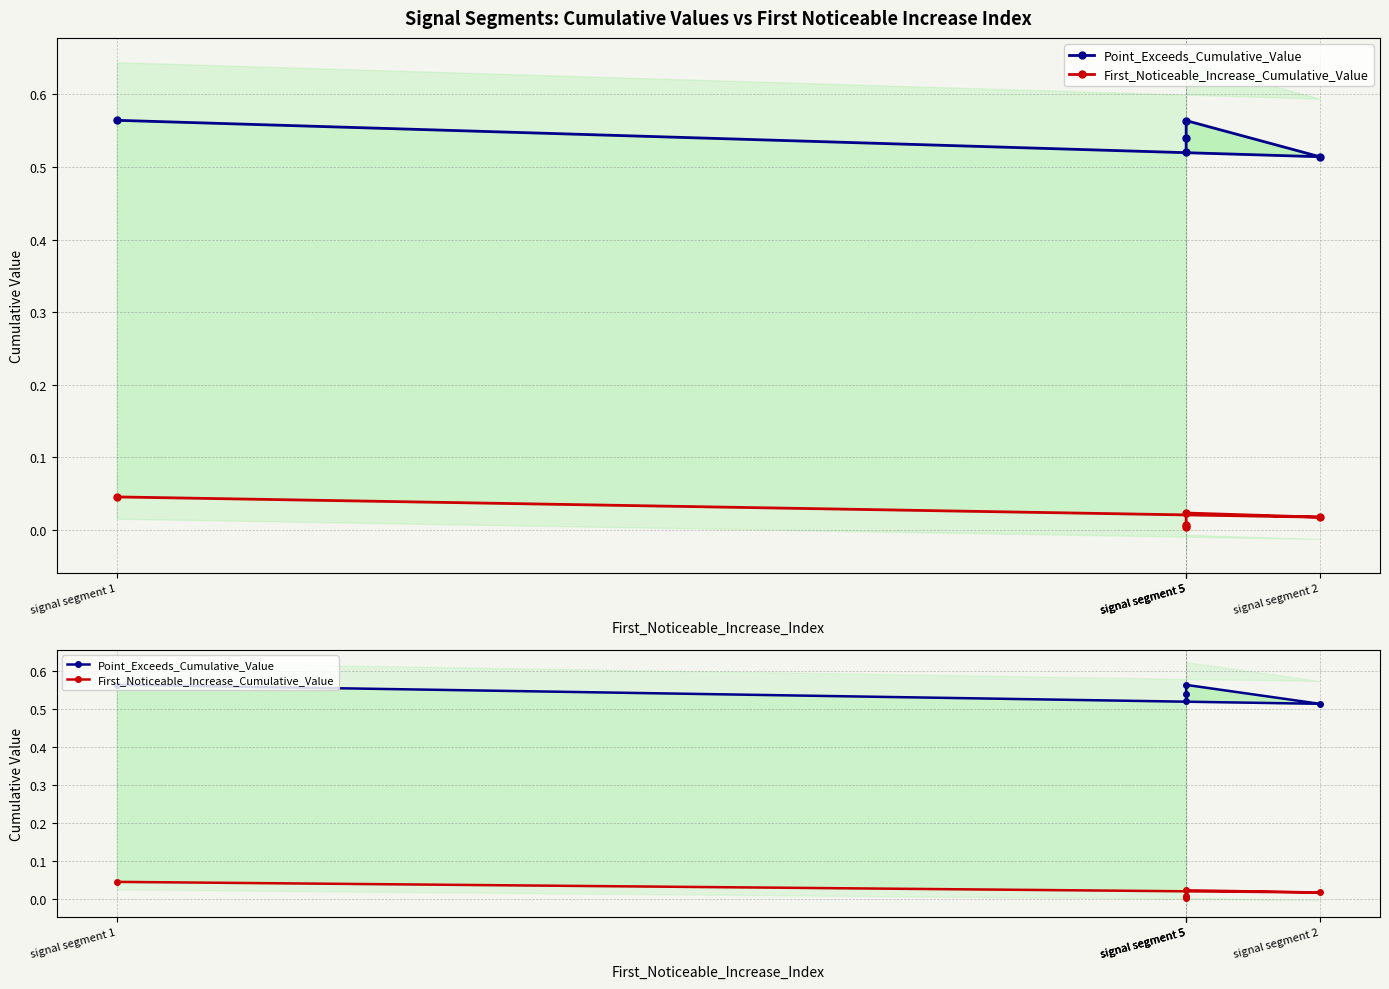

Which has a higher value, signal segment 2 or signal segment 5?

signal segment 5